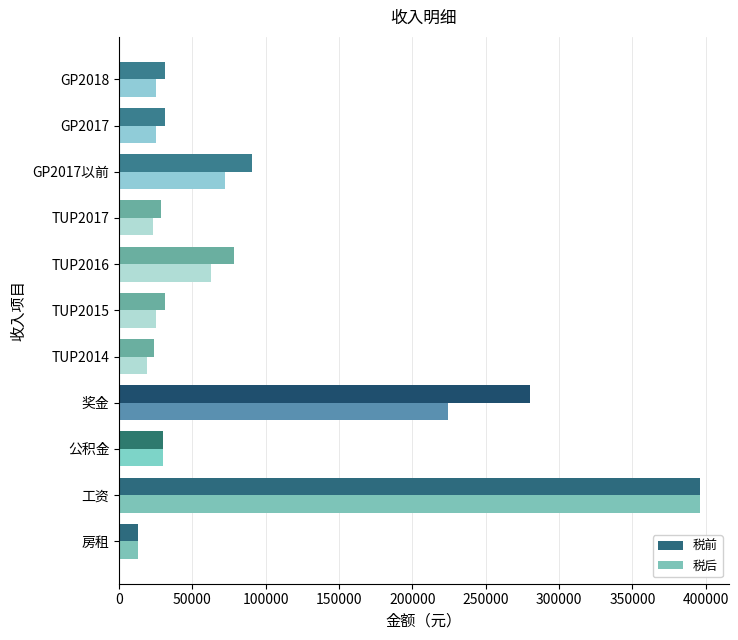

What is the difference between the maximum and second lowest values in the 税后 series?

377208.0